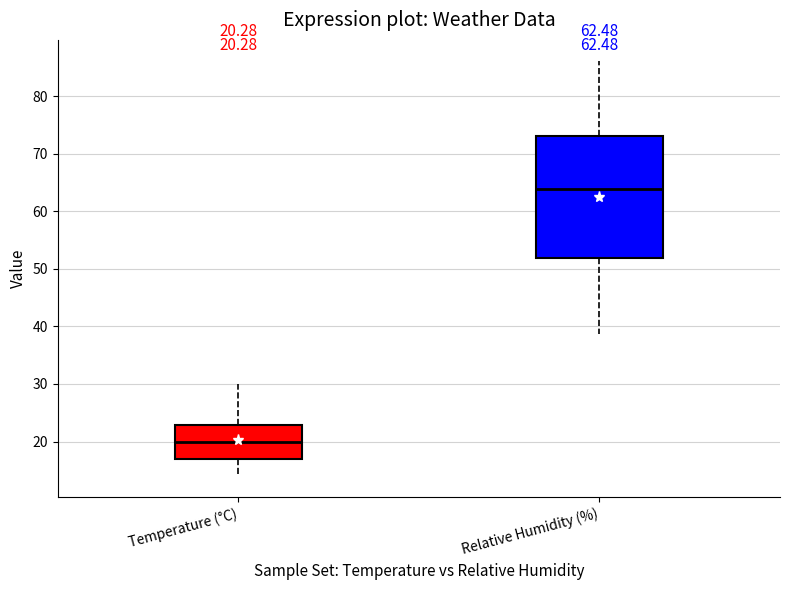

Which box's median line is the highest?

Relative Humidity (%)